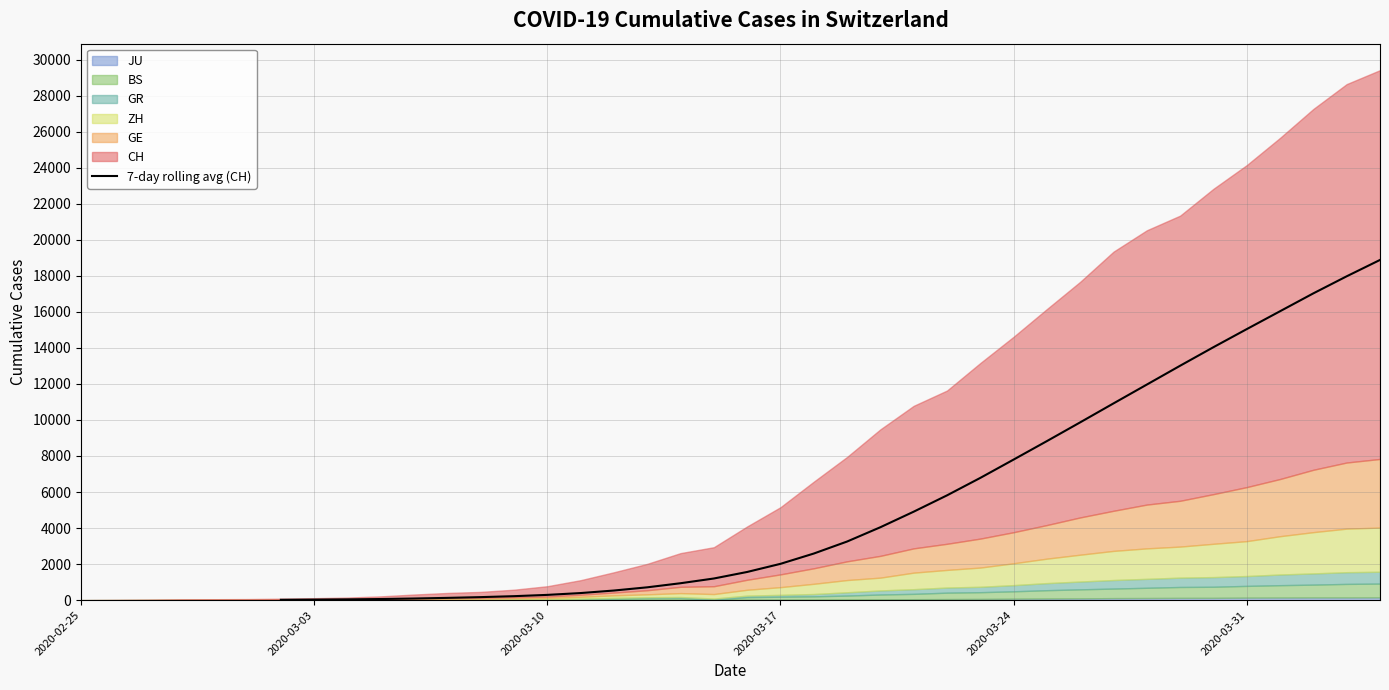

What is the highest value of the 7-day rolling avg (CH) series?

18879.3